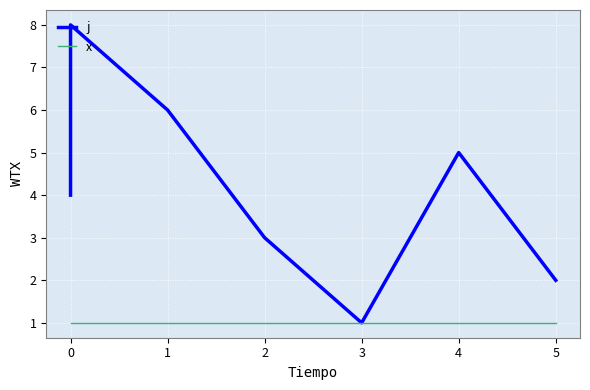

What is the sum of all j values?

36